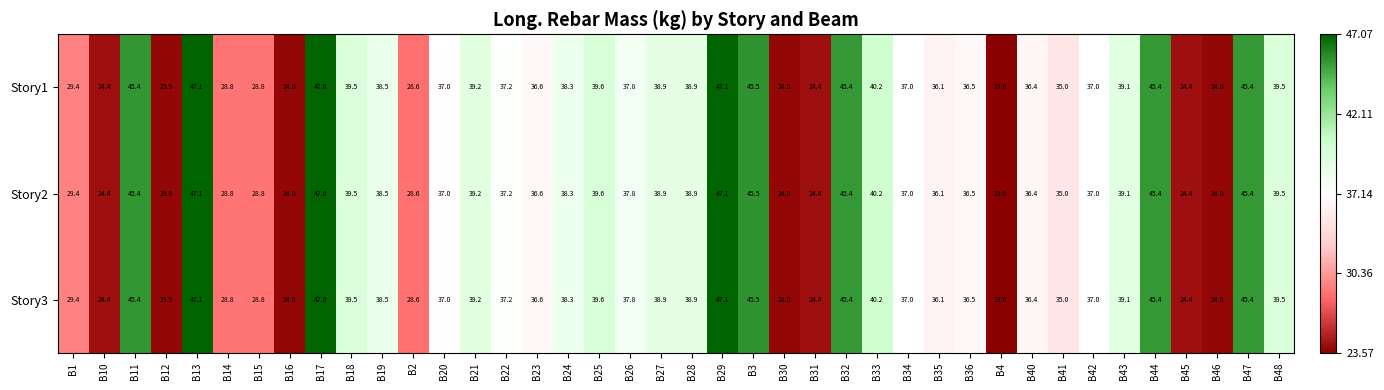

What is the minimum value shown in the chart?

23.6